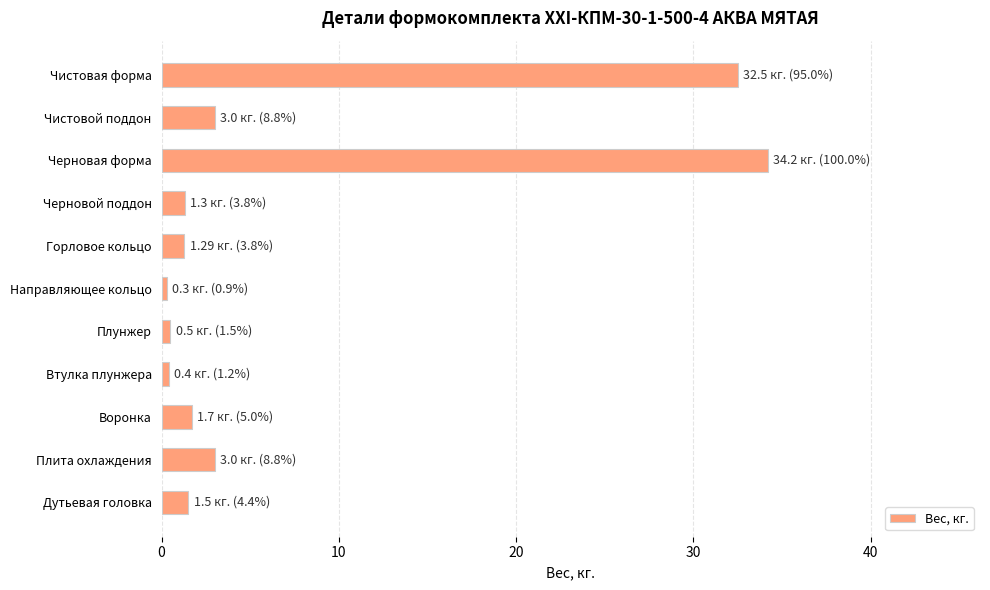

What is the approximate value at Воронка?

1.7